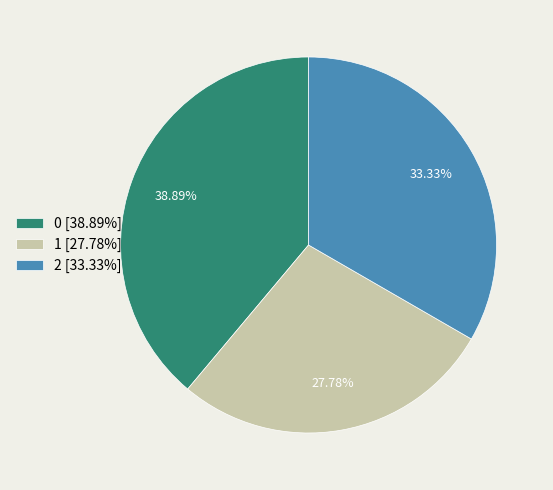

What percentage do 2 and 0 together represent?

72.2%